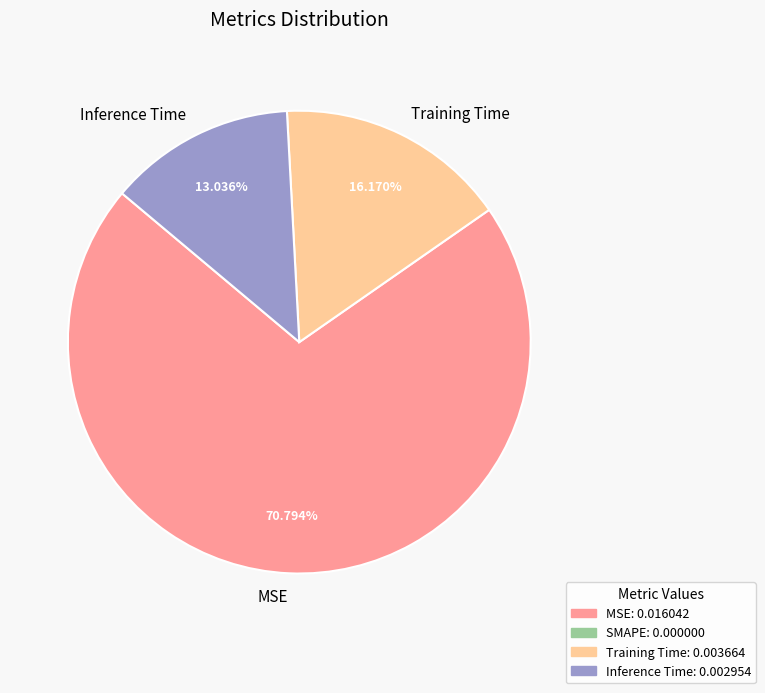

Is Training Time the majority of the pie?

No